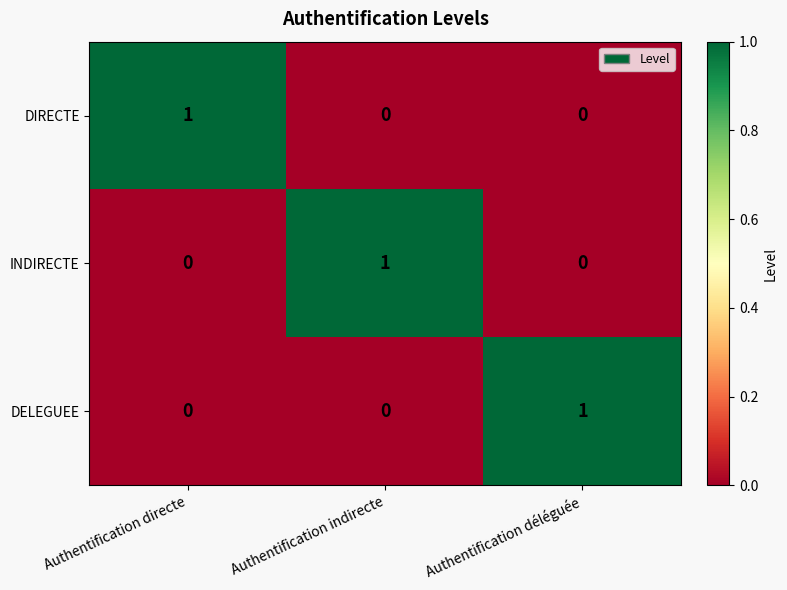

What is the total value across all series at Authentification déléguée?

1